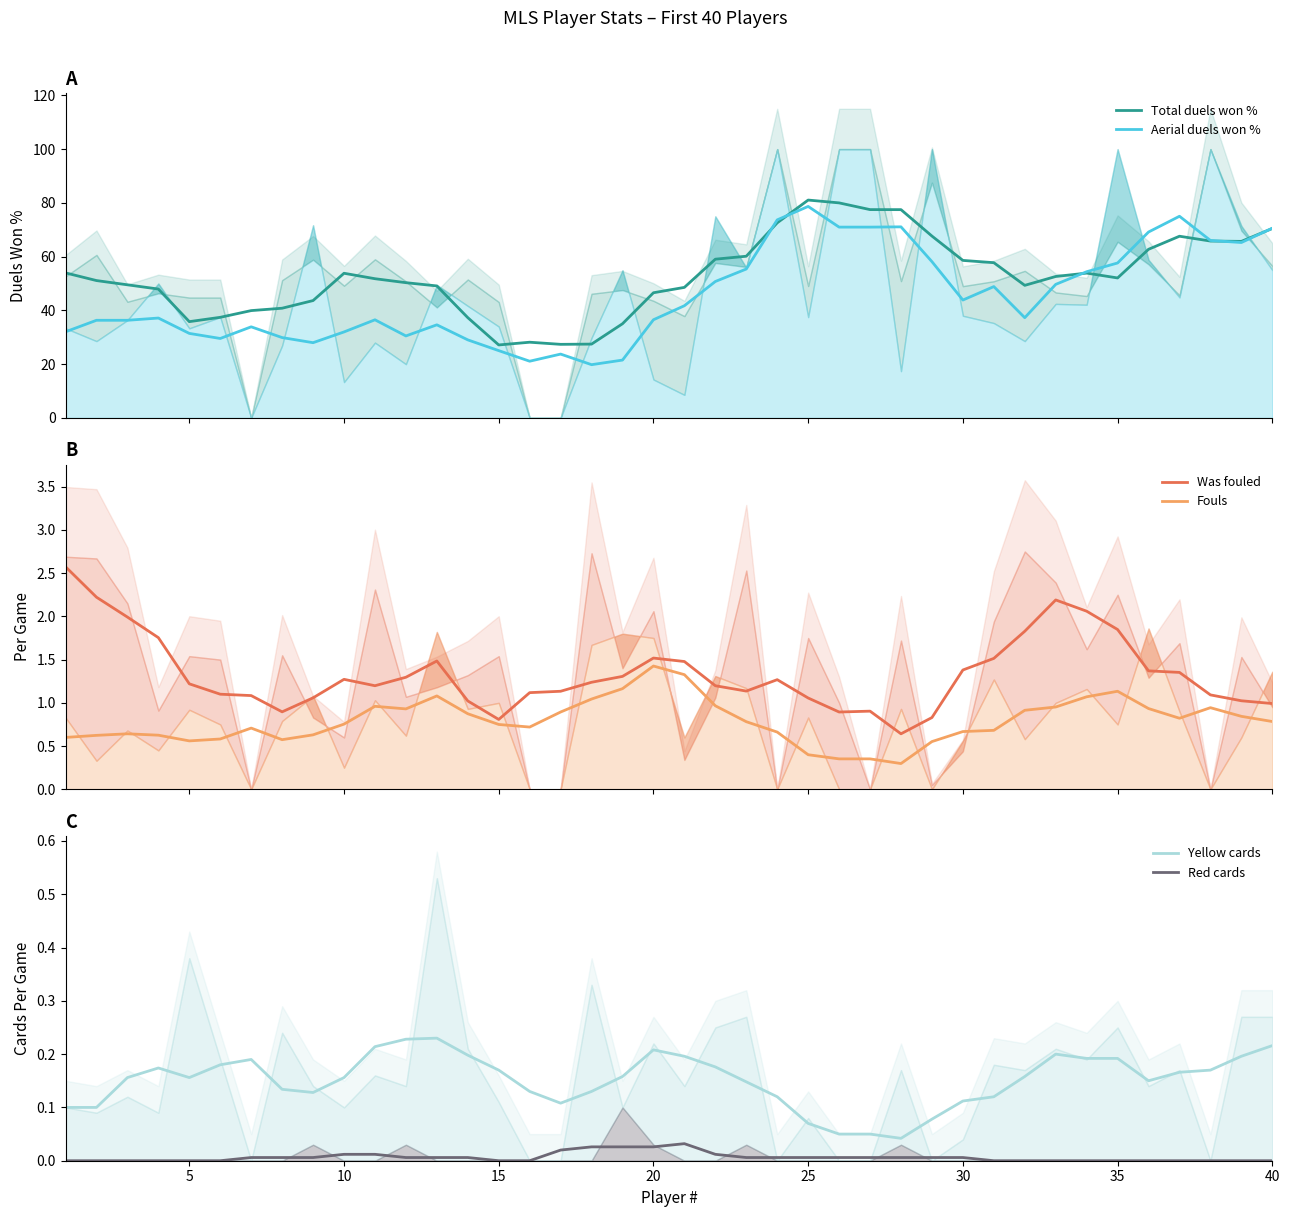

What is the minimum value for Aerial duels won %?

19.8